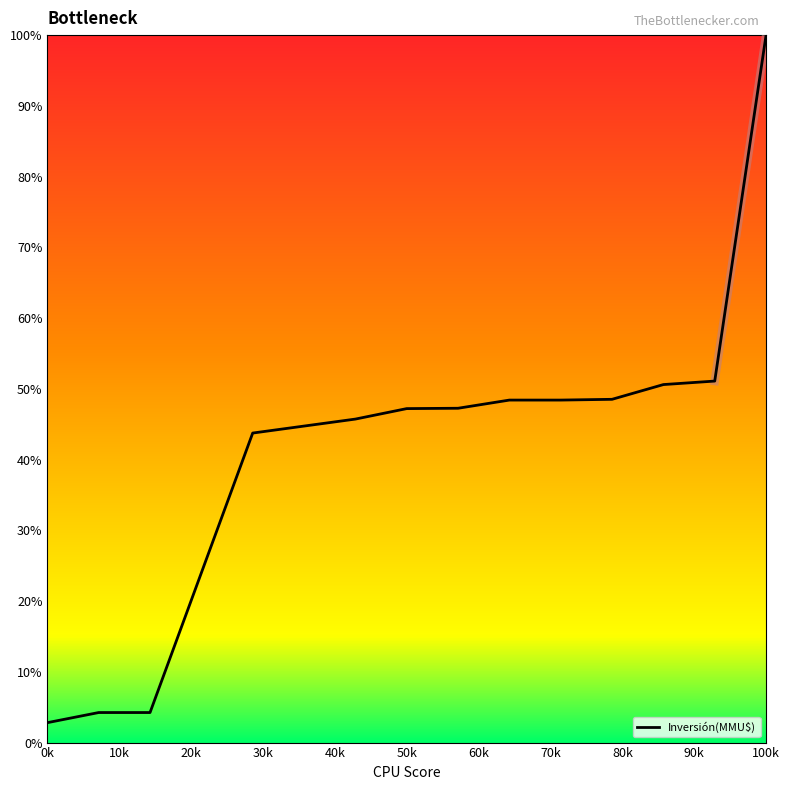

What is the difference between the maximum and minimum values?

97.2